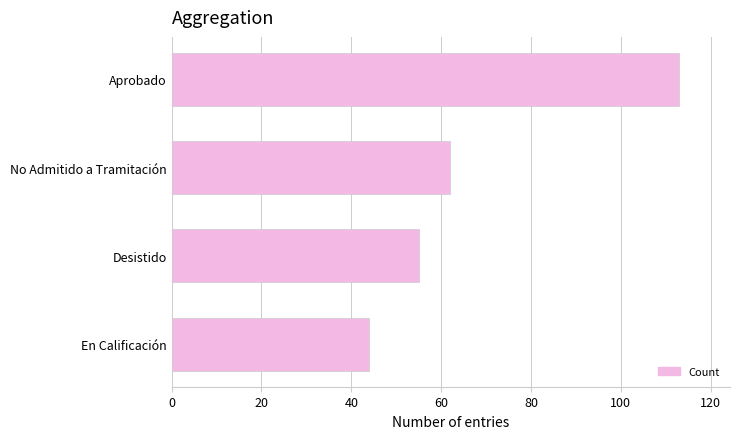

What is the difference between the second highest and minimum values?

18